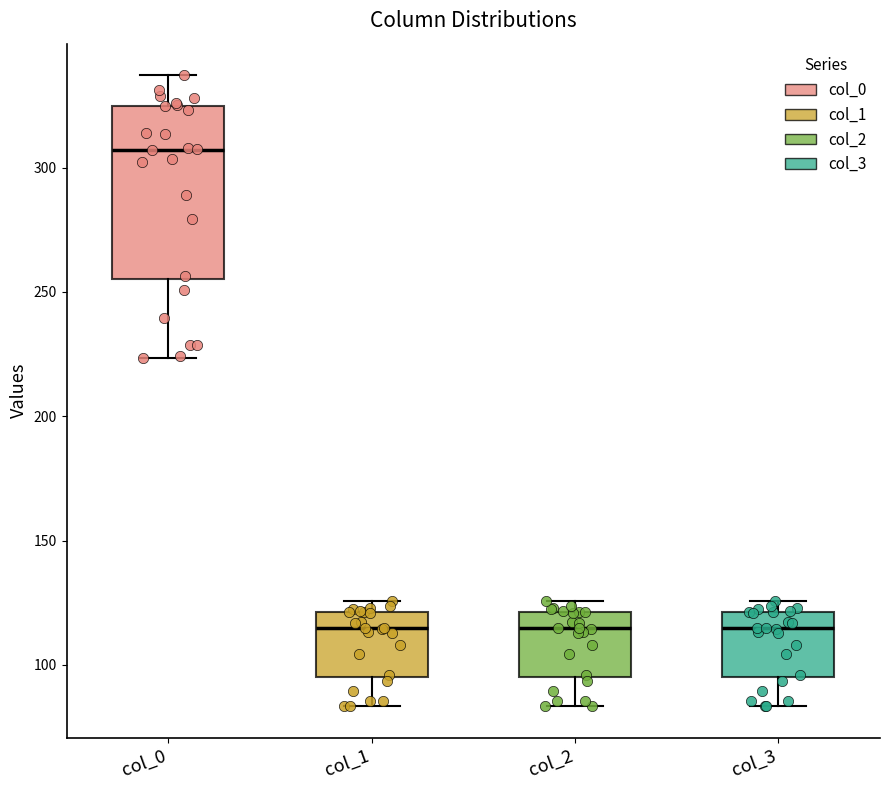

Reading left to right, read every box against the y-axis: the position of its median line, the range the box covers, and the ends of its whiskers. The values are not printed on the chart, so give them approximately, as read against the axis.

col_0: median 305, box 255 to 325, whiskers 225 to 335
col_1: median 115, box 95 to 120, whiskers 85 to 125
col_2: median 115, box 95 to 120, whiskers 85 to 125
col_3: median 115, box 95 to 120, whiskers 85 to 125